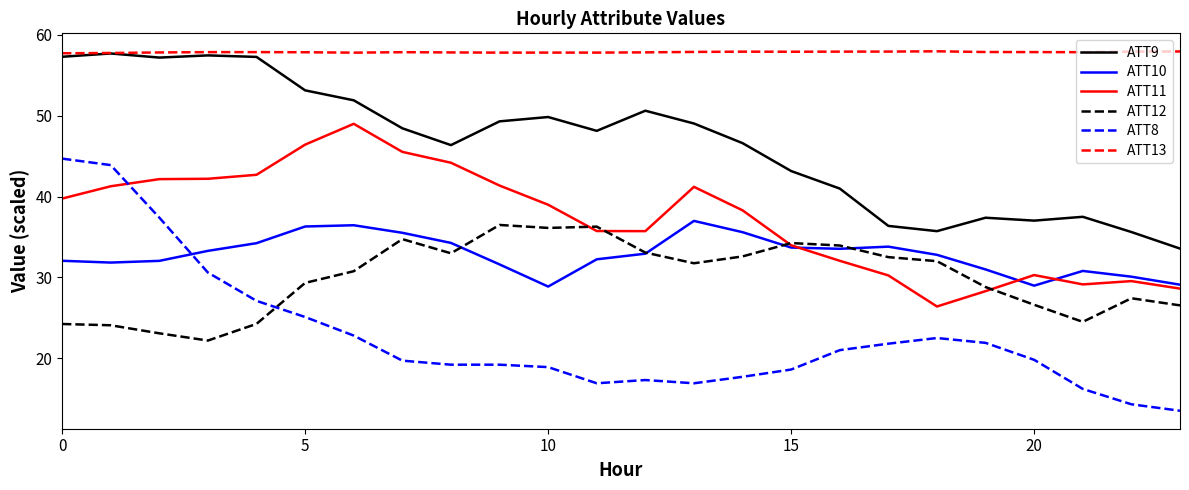

What is the greatest value displayed?

58.0